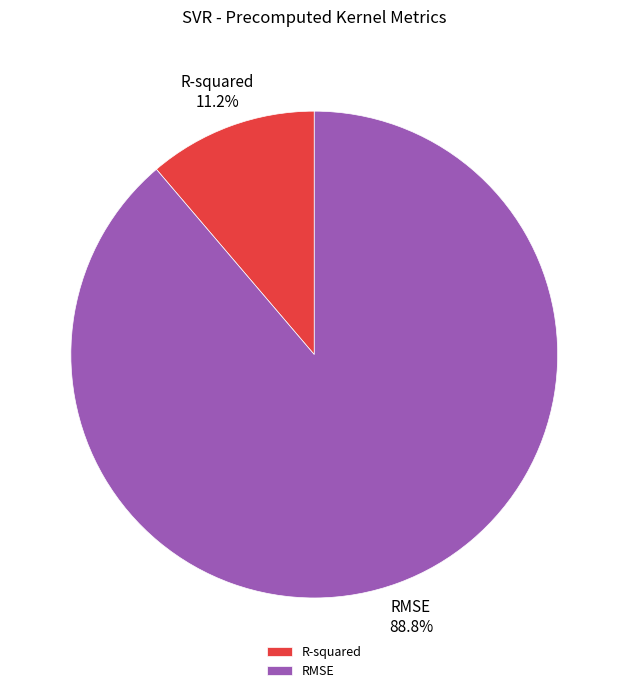

How many segments does this pie chart have?

2